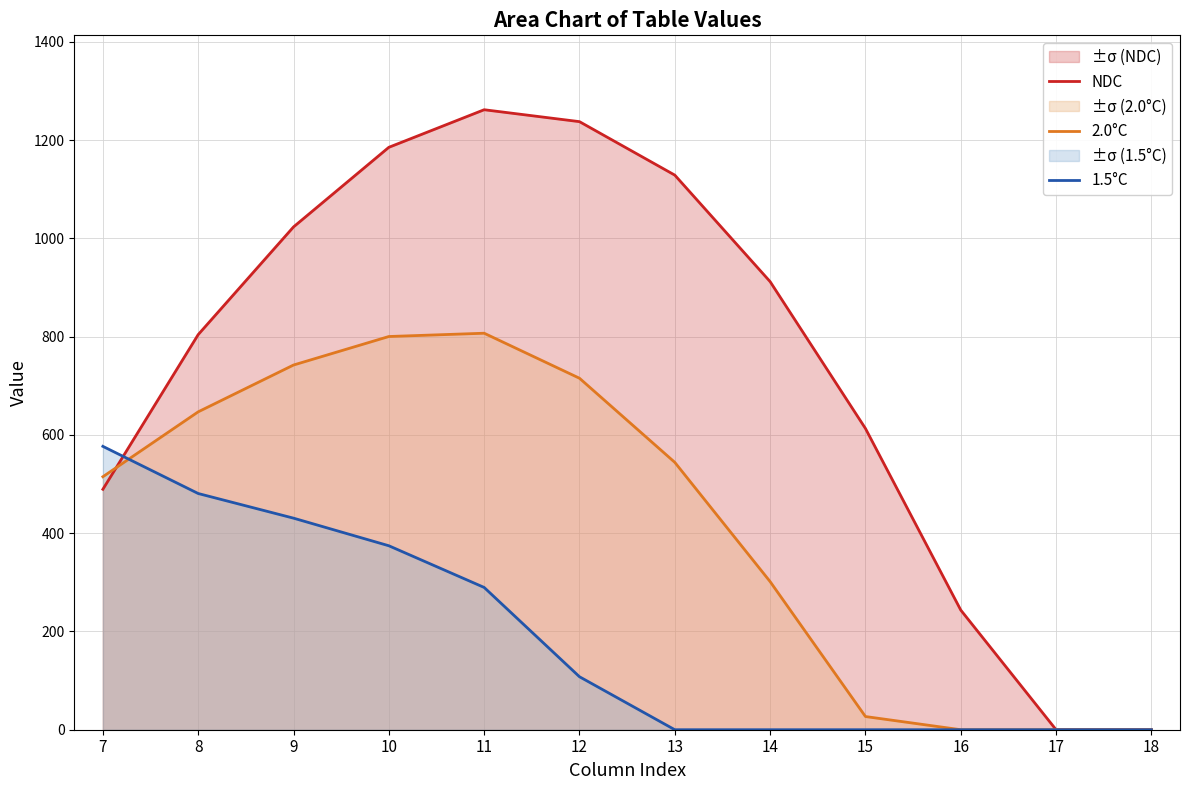

What is the difference between the maximum and minimum values in the NDC series?

1261.6